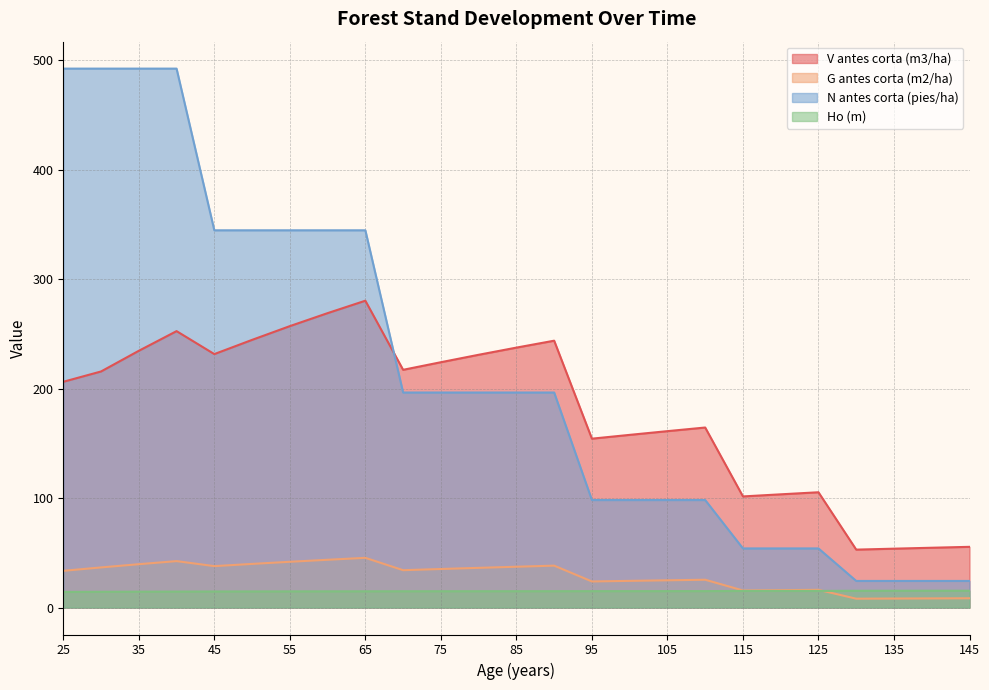

Which label corresponds to the largest value in the chart?

25